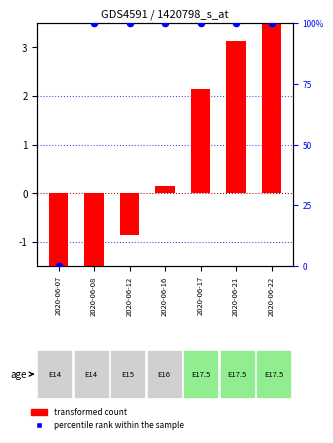

Which series has the largest Y range (max minus min)?

percentile rank within the sample